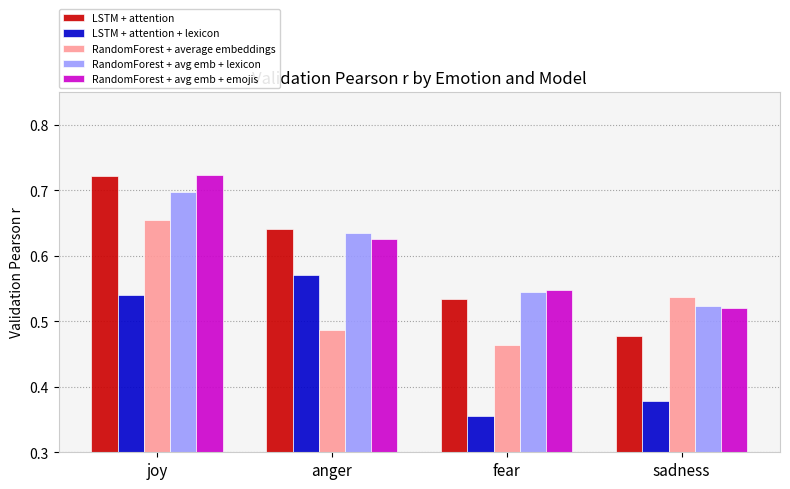

What is the sum of all LSTM + attention + lexicon values?

1.8